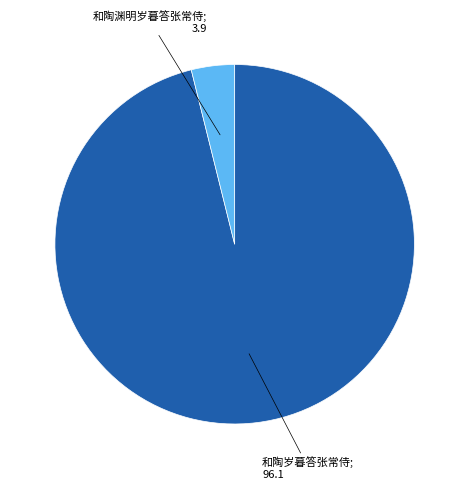

Count the number of slices in the pie.

2